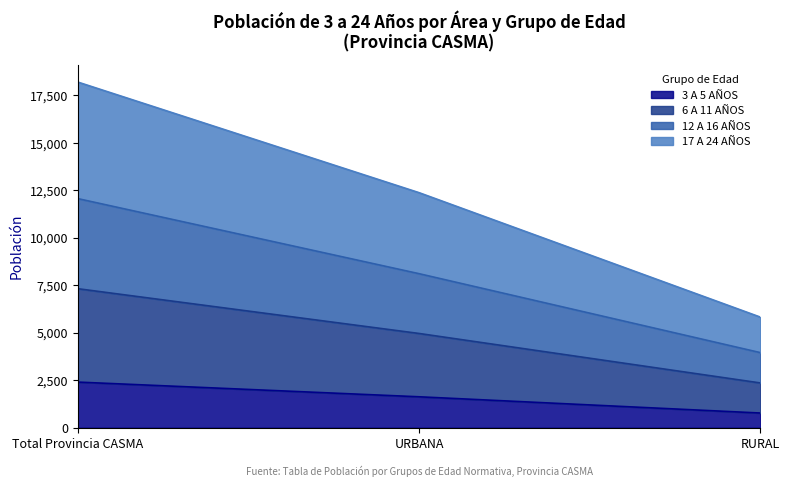

Reading left to right, extract all data points from this chart.

3 A 5 AÑOS: Total Provincia CASMA=2403	URBANA=1629	RURAL=774
6 A 11 AÑOS: Total Provincia CASMA=7319	URBANA=4962	RURAL=2357
12 A 16 AÑOS: Total Provincia CASMA=12062	URBANA=8109	RURAL=3953
17 A 24 AÑOS: Total Provincia CASMA=18197	URBANA=12374	RURAL=5823